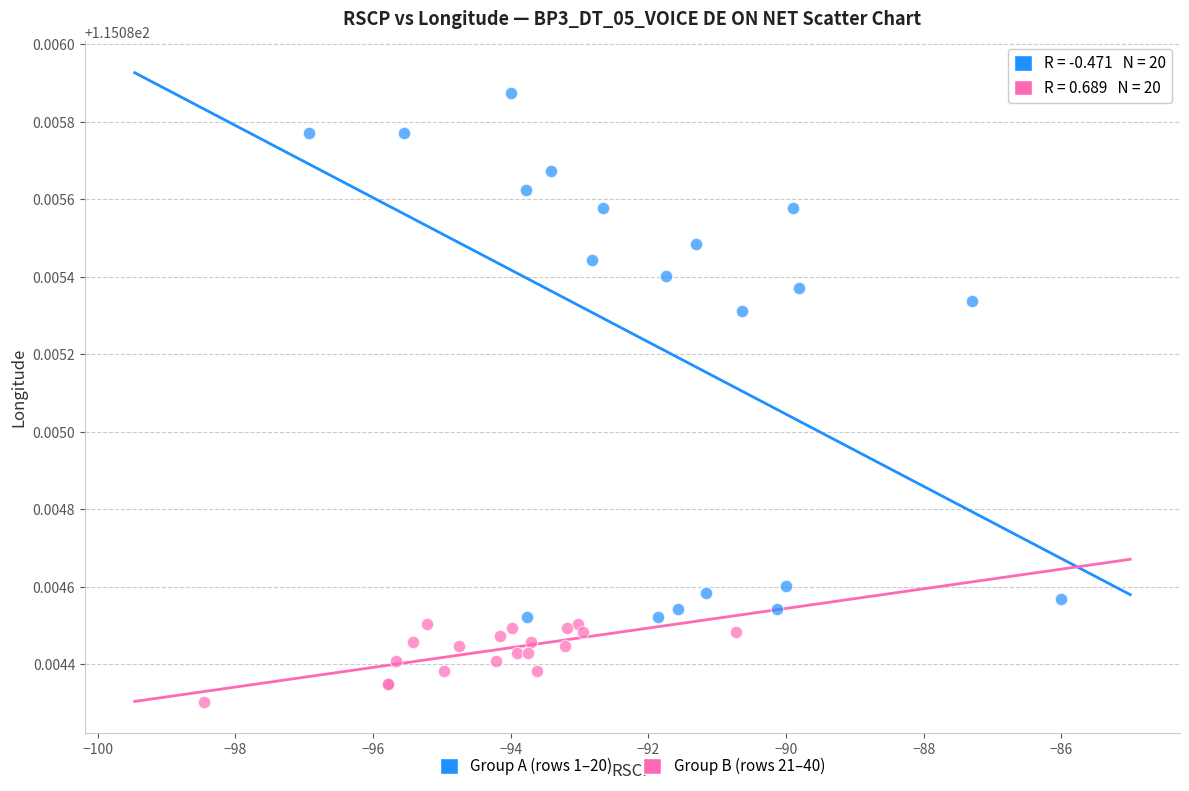

What are all the series names shown in the legend?

Group A (rows 1–20), Group B (rows 21–40)